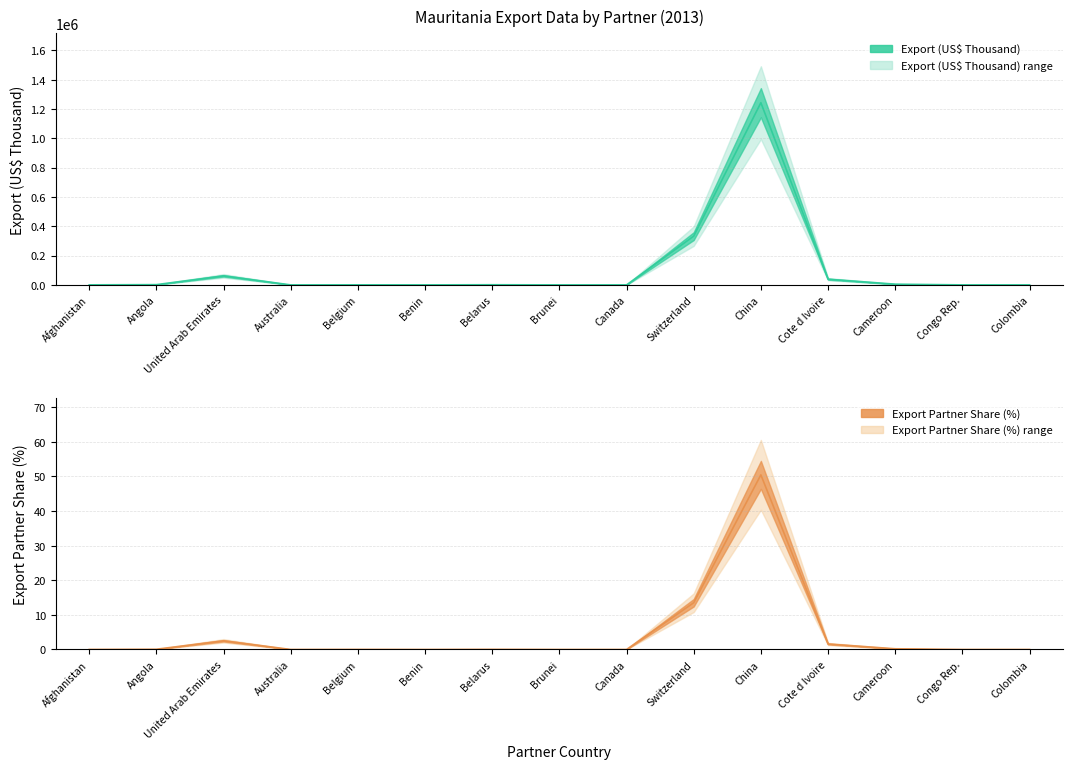

The value of Export (US$ Thousand) at Benin is 136.4. True or false?

False